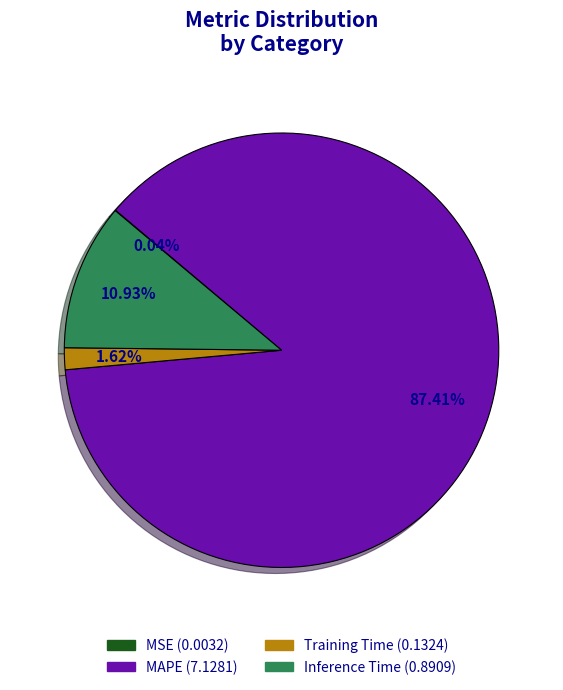

Which slice is the largest?

MAPE